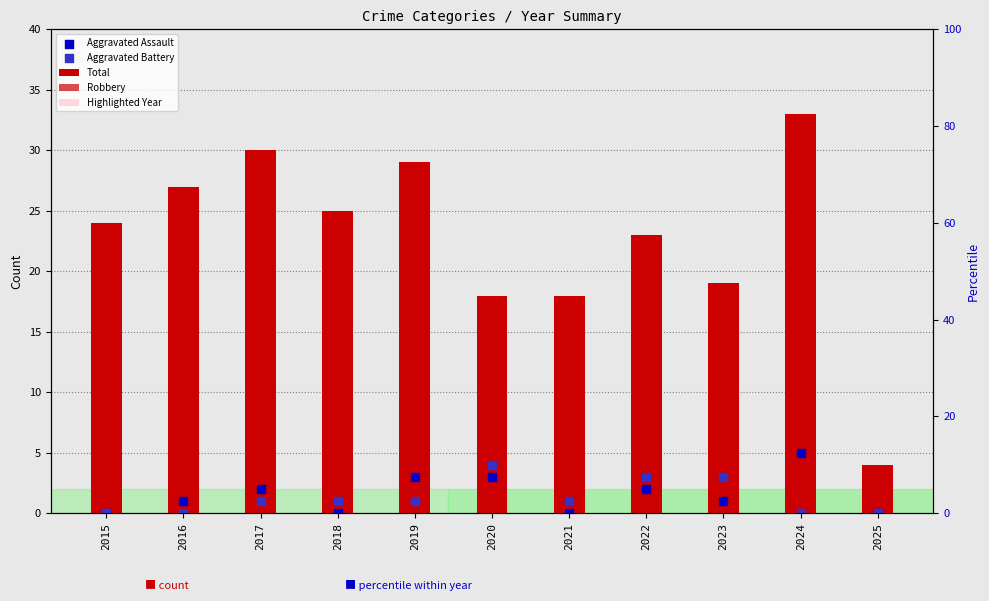

Which series has the largest total across all categories?

Aggravated Assault